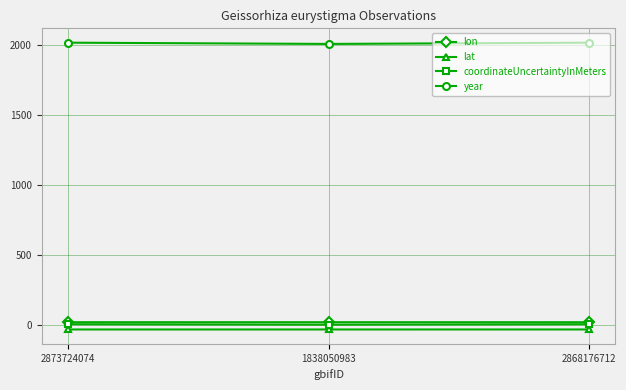

Is this an area chart (filled region under the line)?

No